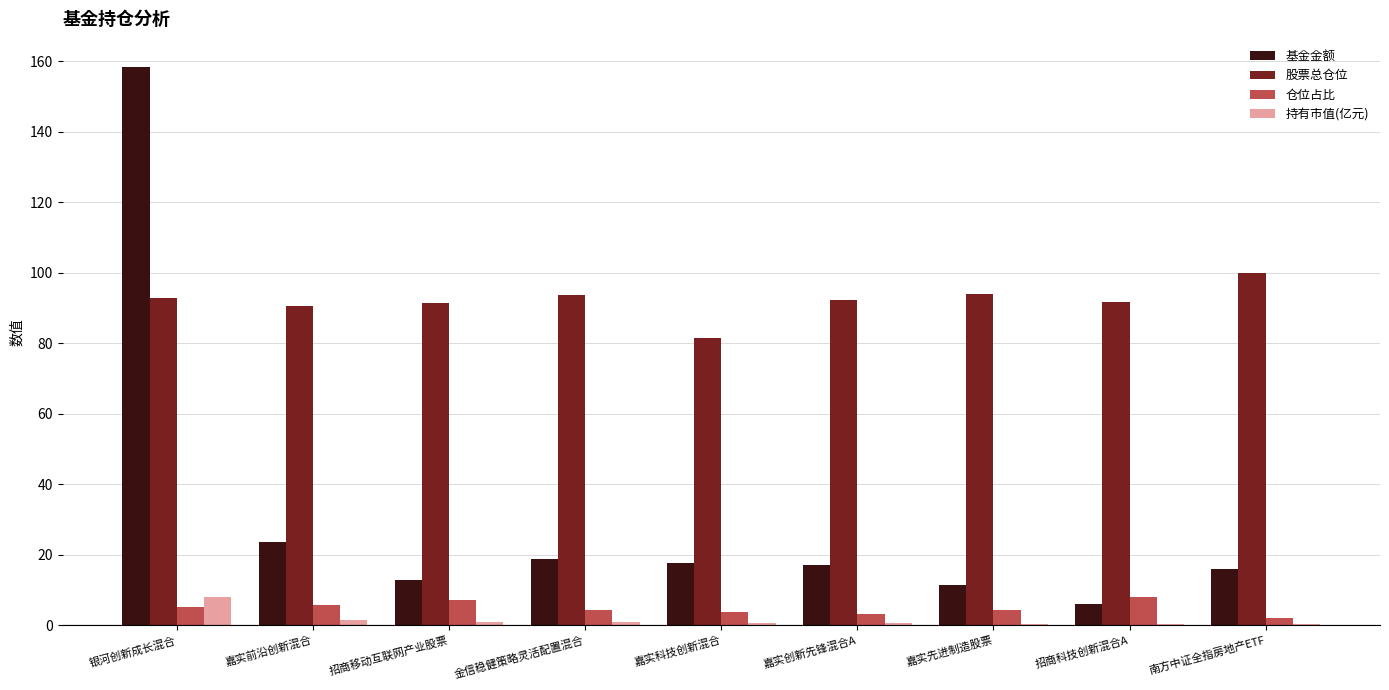

Between 银河创新成长混合 and 嘉实先进制造股票, which series saw the biggest shift?

基金金额